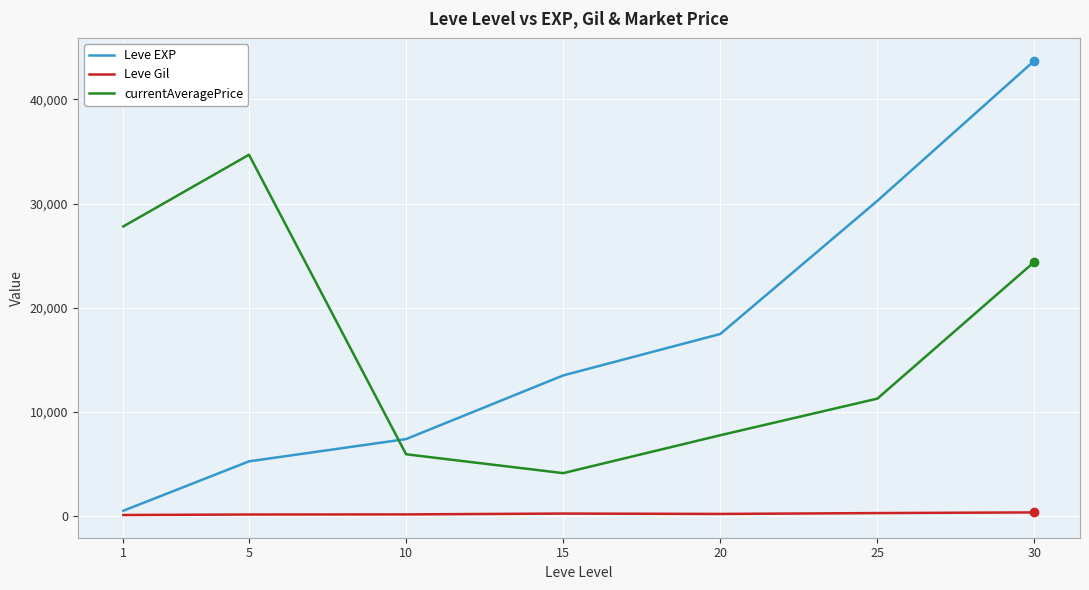

The value of Leve EXP at 30 is 43730.0. True or false?

True